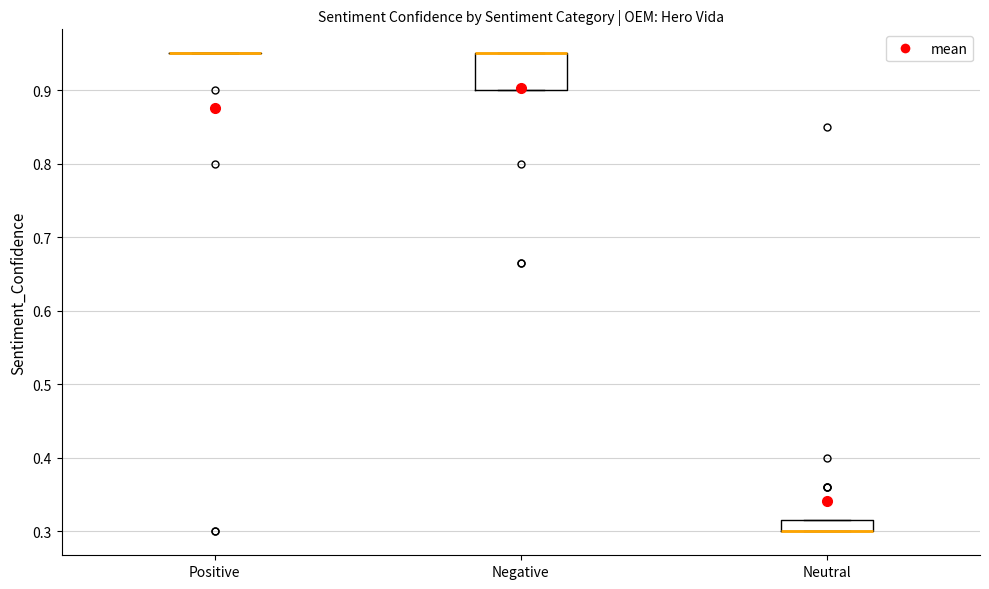

Comparing the boxes themselves (not the whiskers), which one is the tallest?

Negative